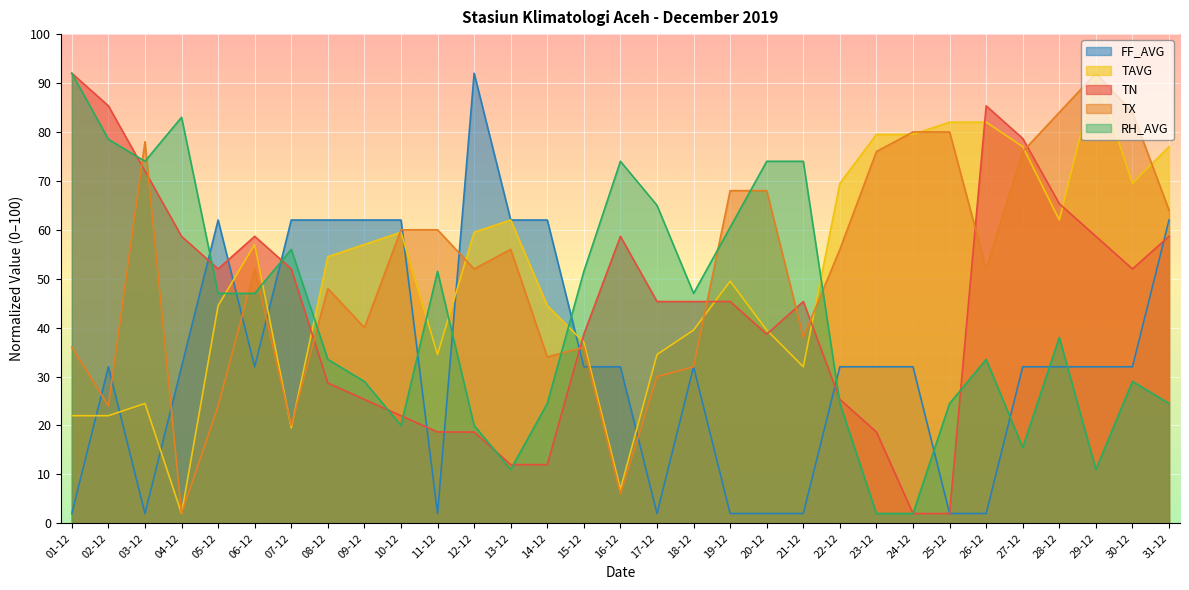

What is the total value across all series at 05-12?

229.5